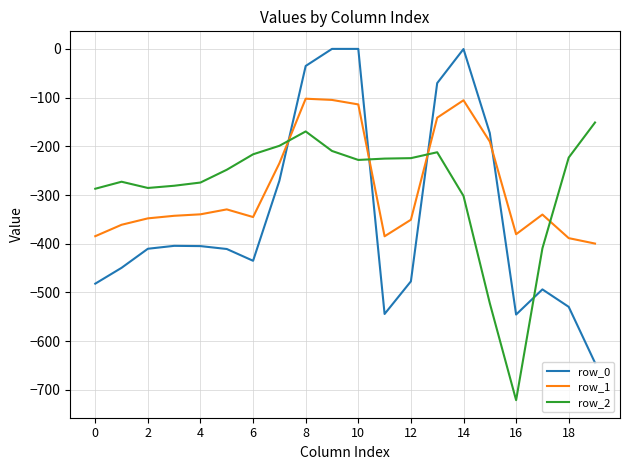

What is the maximum value for row_2?

-151.1